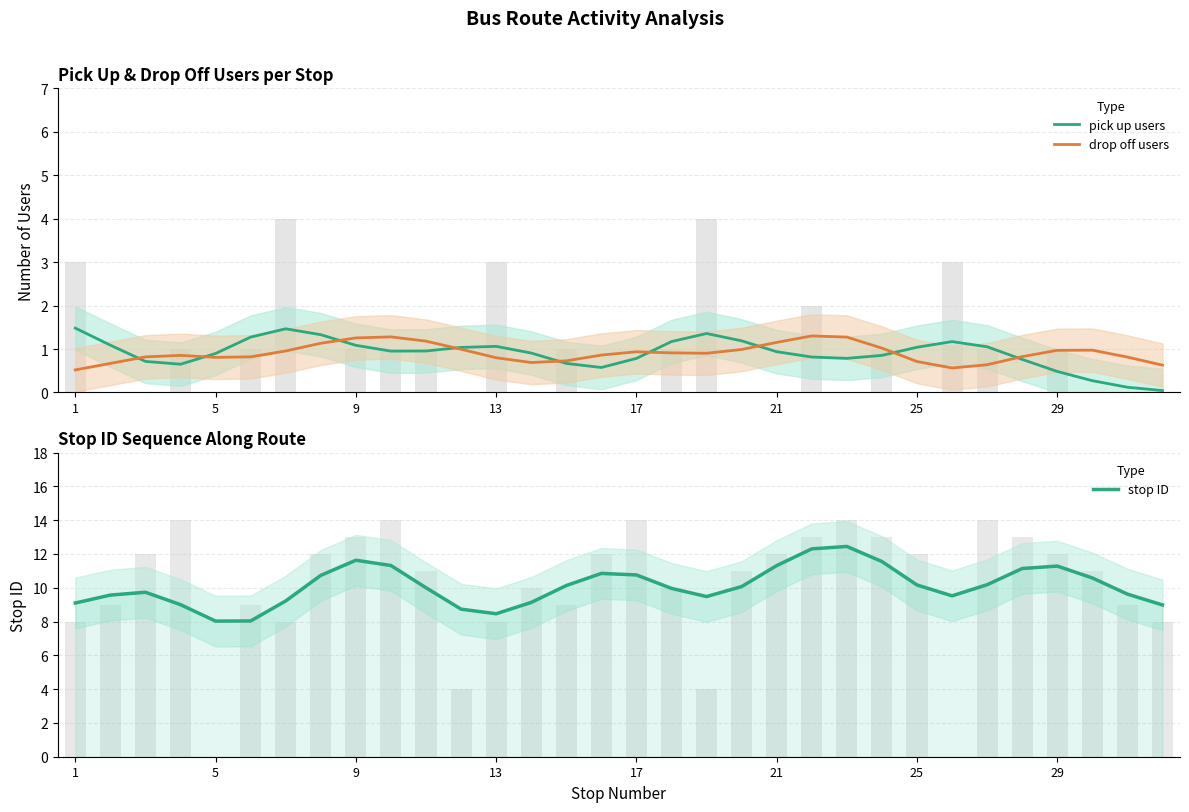

Does the chart contain any negative values?

No